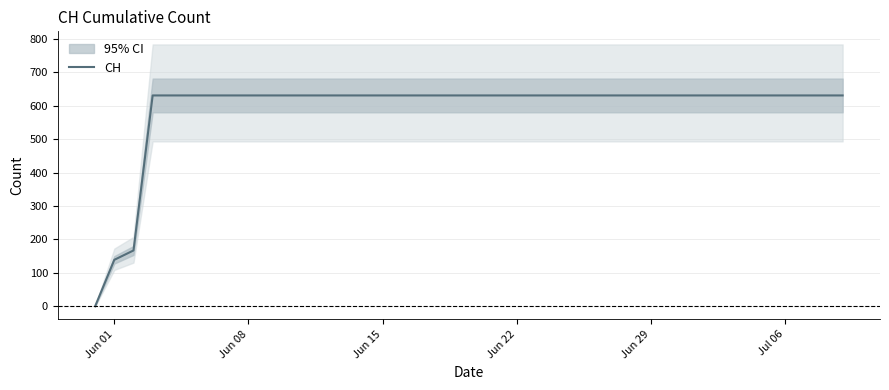

Does the chart display data point markers on the line(s)?

No